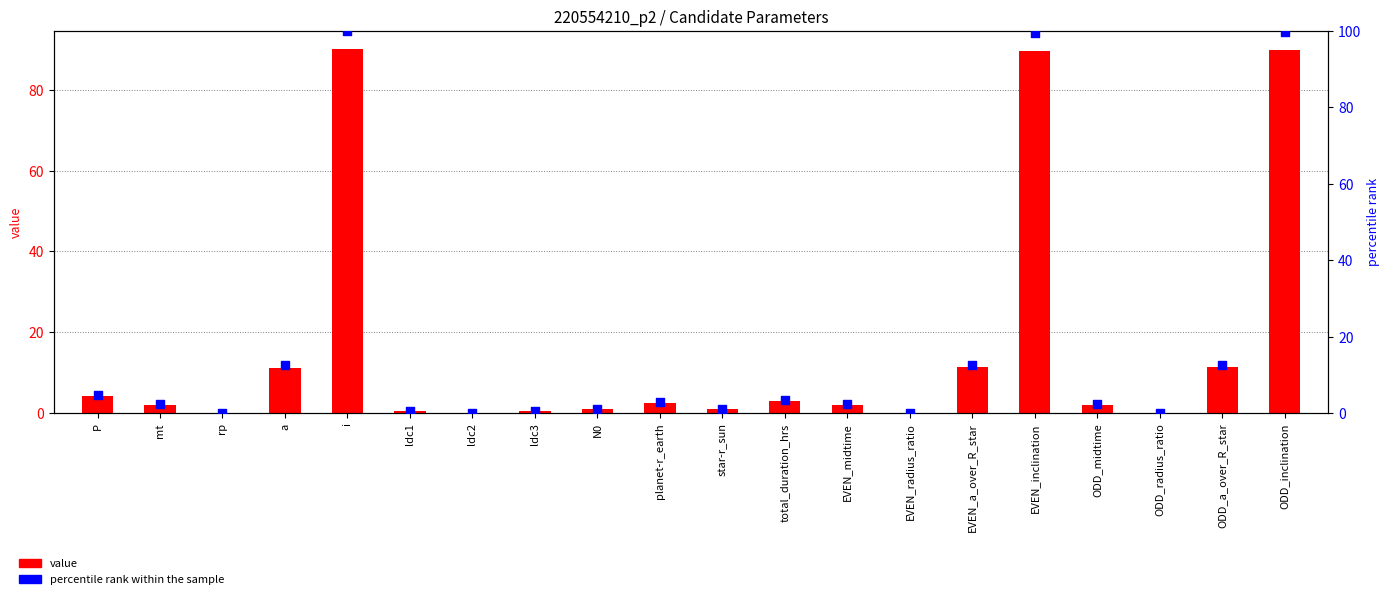

Which series has the largest Y range (max minus min)?

percentile rank within the sample